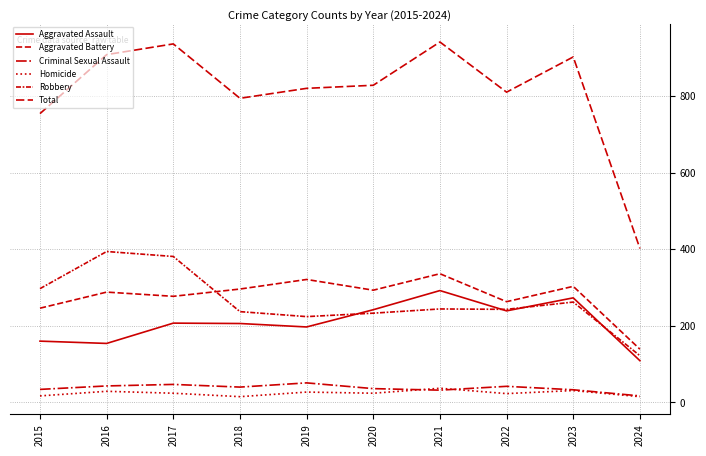

Is this an area chart (filled region under the line)?

No